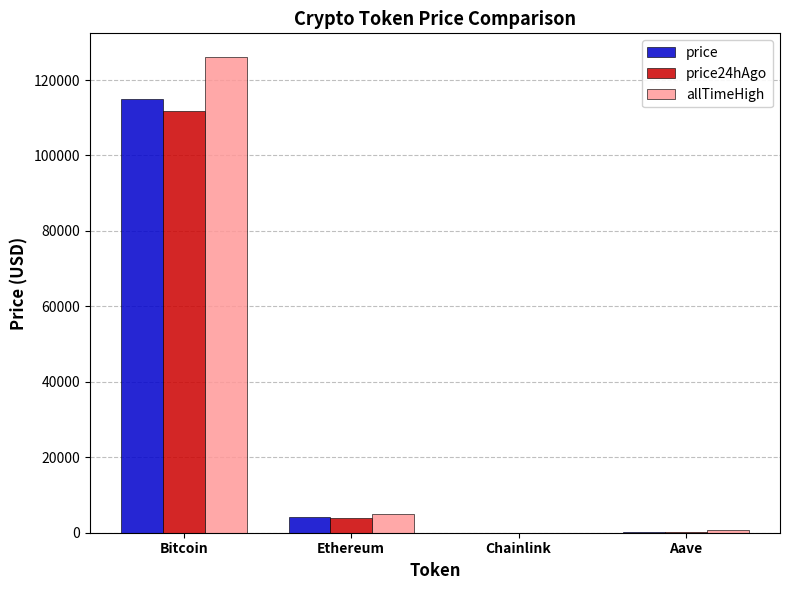

At which label does price24hAgo reach its peak?

Bitcoin